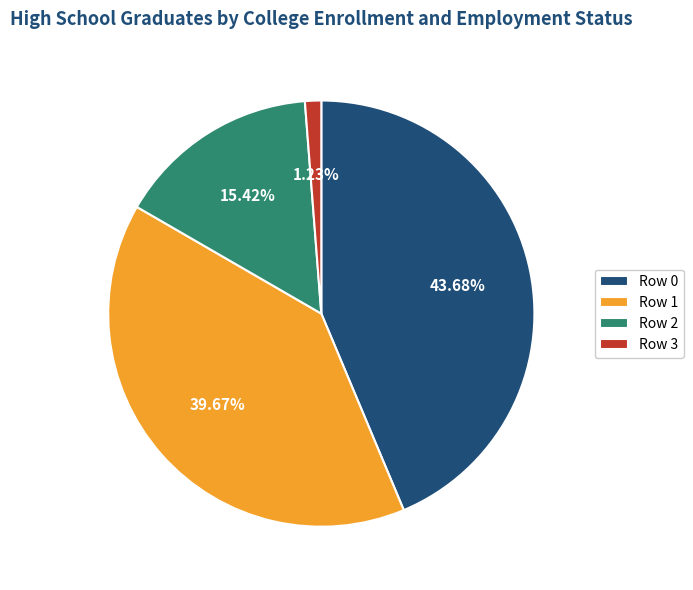

What is the smallest slice in the pie chart?

Row 3